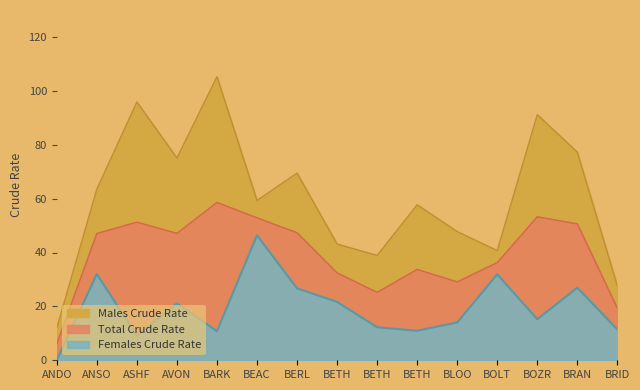

Reading left to right, list all the values displayed in this chart.

Males Crude Rate: 12.0	63.5	95.9	75.1	105.2	59.3	69.5	43.2	38.9	57.7	47.8	40.7	91.2	77.2	27.5
Total Crude Rate: 6.1	47.1	51.3	47.1	58.6	52.9	47.3	32.4	25.2	33.7	29.1	36.3	53.3	50.6	19.3
Females Crude Rate: 0.0	32.0	9.1	21.1	10.8	46.4	26.7	21.7	12.3	11.0	14.0	31.9	15.2	26.9	11.4